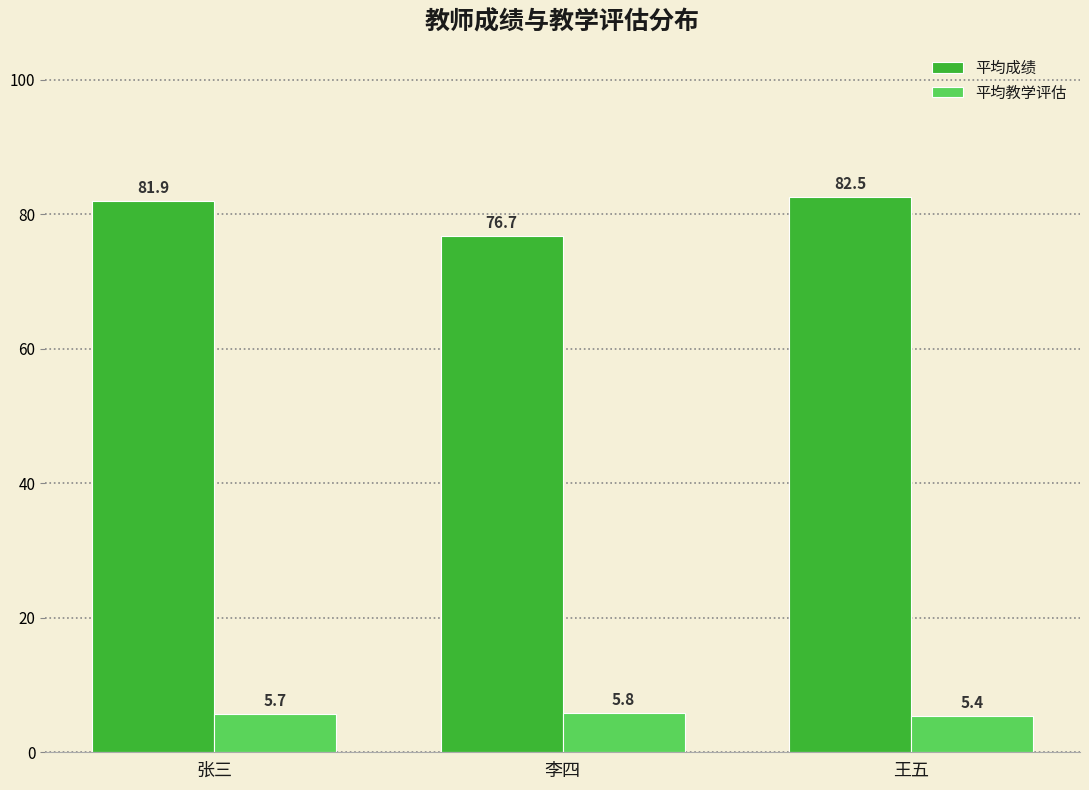

What is the average value of the 平均教学评估 series?

5.6